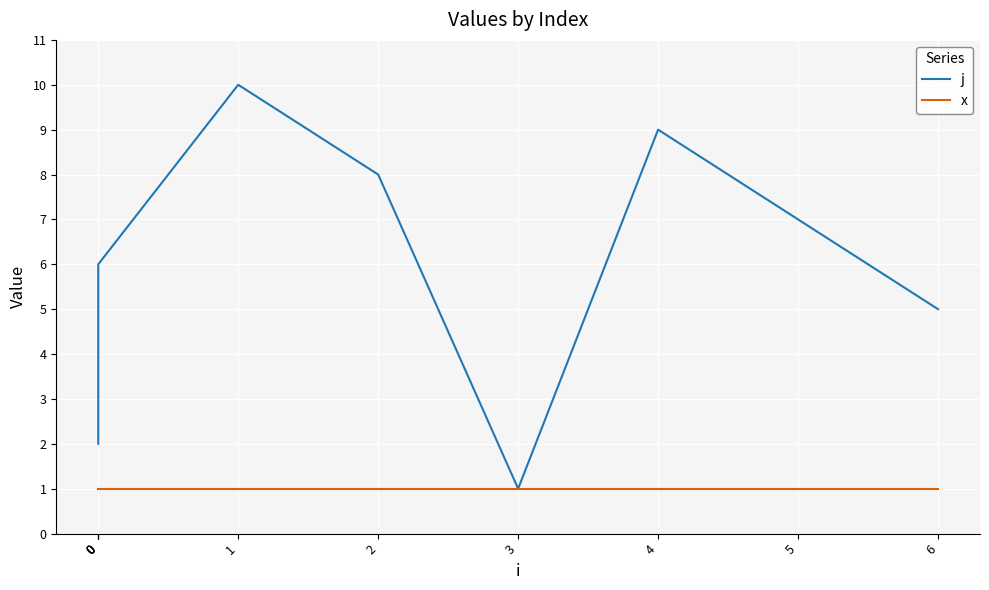

True or false: j has a value of 1 at 0.

False